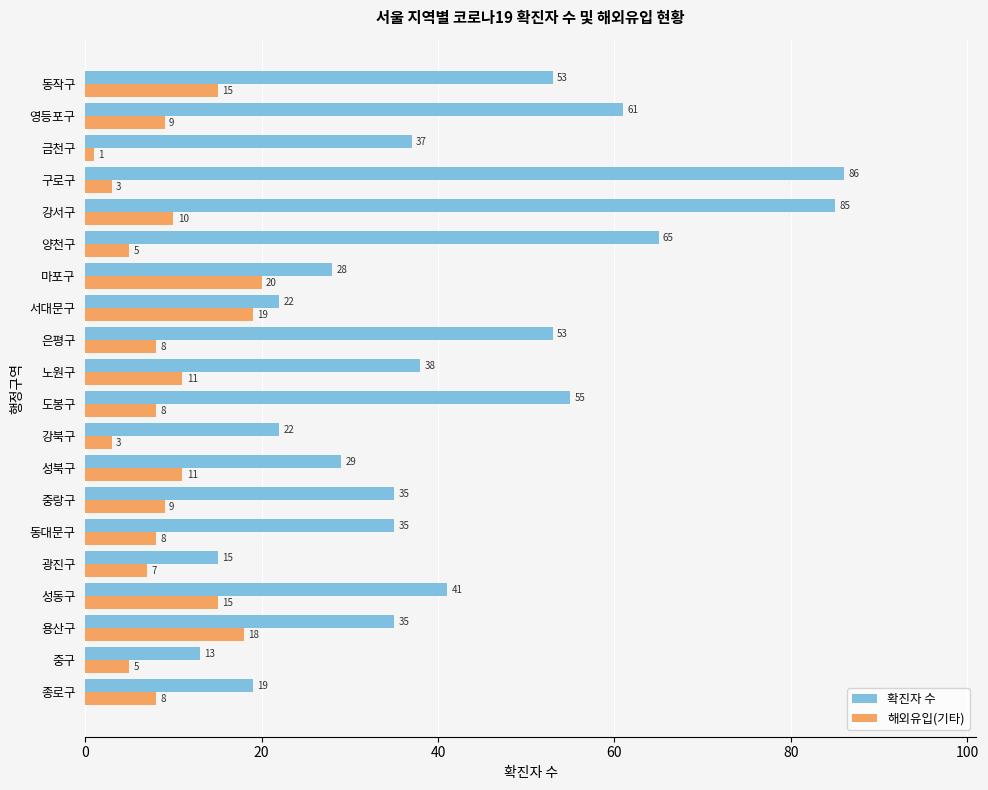

At which label does 해외유입(기타) reach its minimum?

금천구